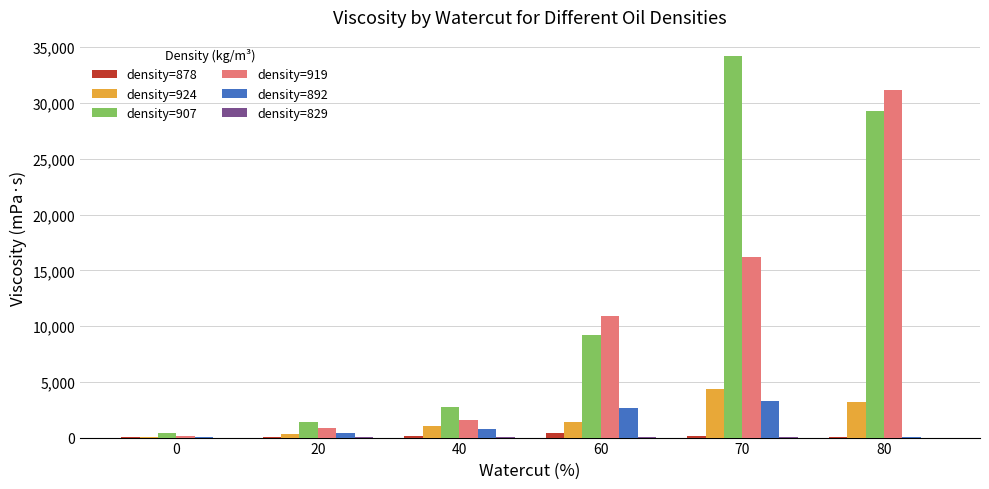

True or false: density=907 has a value of 423.0 at 0.

True